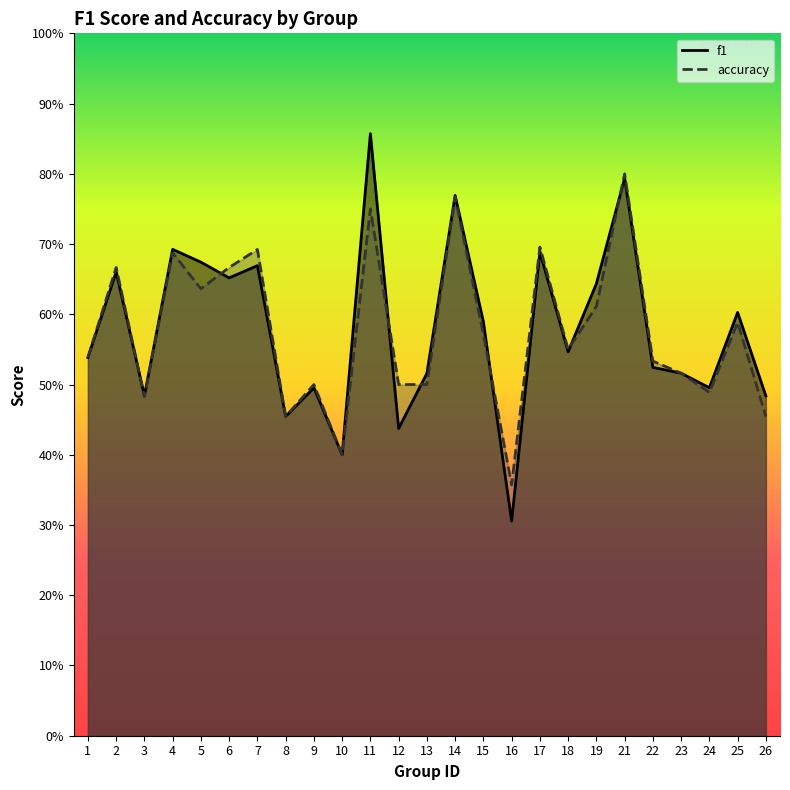

The value of f1 at 23 is 0.9. True or false?

False